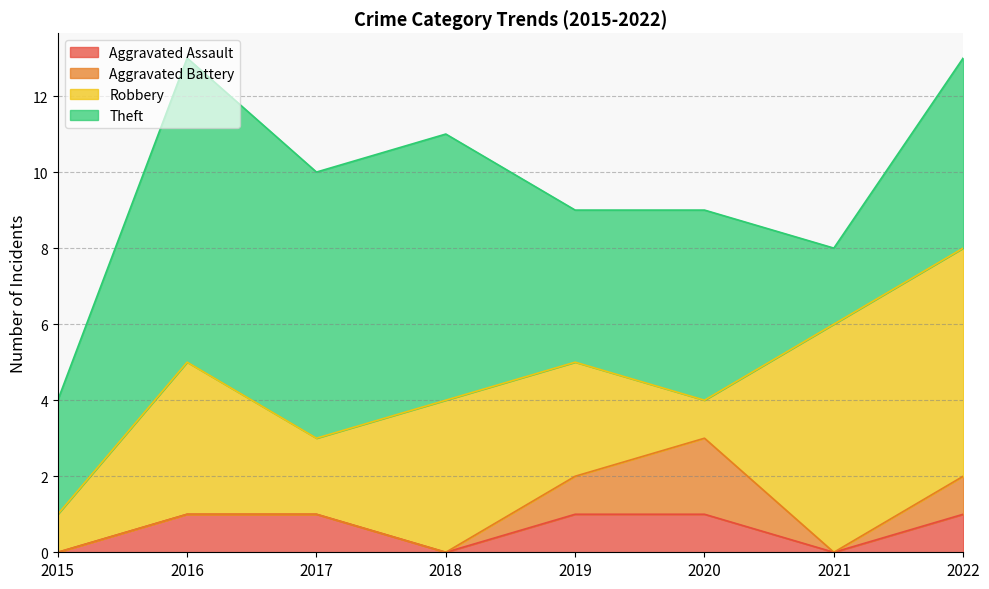

Which series ends up on top after the final intersection of Robbery and Aggravated Battery?

Robbery